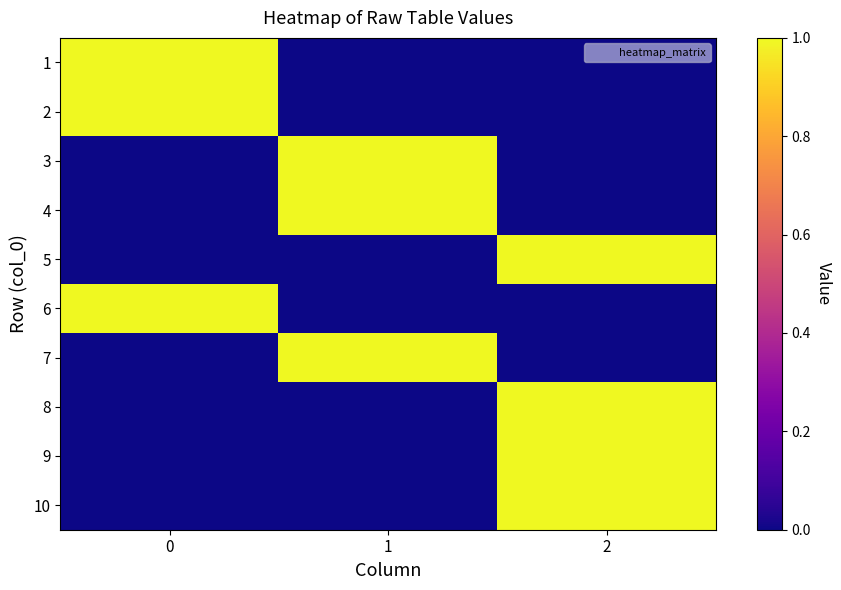

Reading left to right, transcribe all the data shown in this chart.

1: 0=1	1=0	2=0
2: 0=1	1=0	2=0
3: 0=0	1=1	2=0
4: 0=0	1=1	2=0
5: 0=0	1=0	2=1
6: 0=1	1=0	2=0
7: 0=0	1=1	2=0
8: 0=0	1=0	2=1
9: 0=0	1=0	2=1
10: 0=0	1=0	2=1